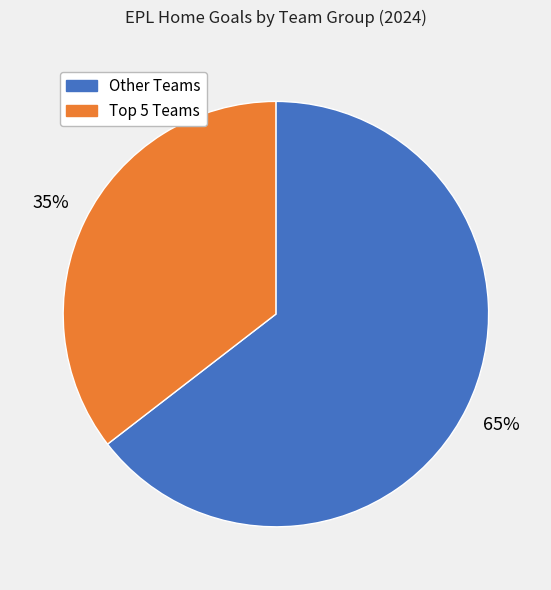

Is there any slice that represents more than half of the pie?

Yes